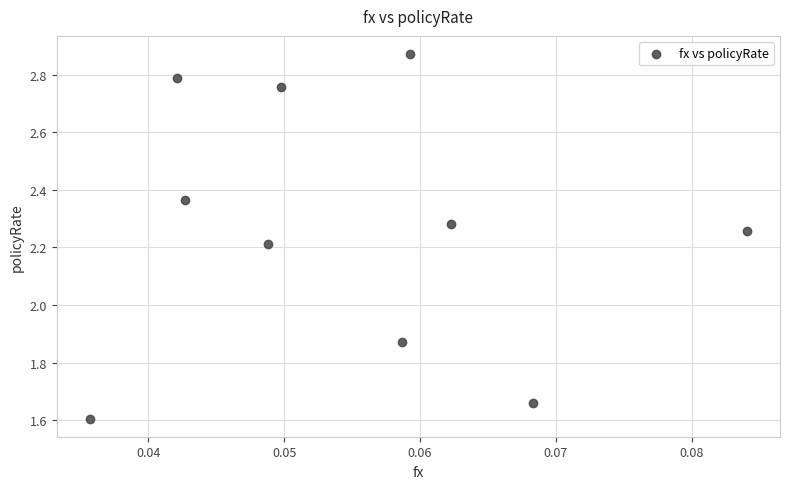

What is the range of Y values (max minus min)?

1.3